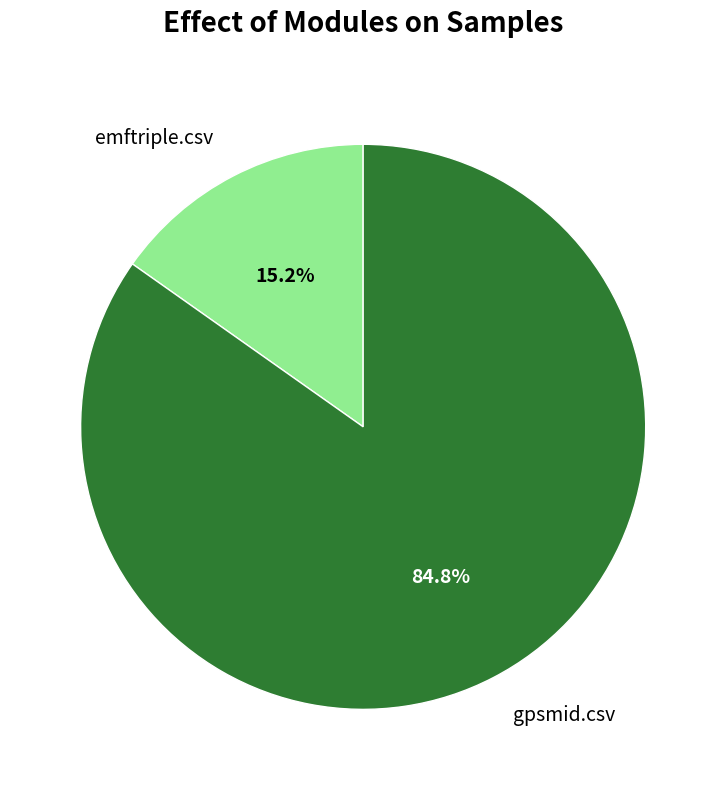

To the nearest percent, what is the average slice percentage?

50%